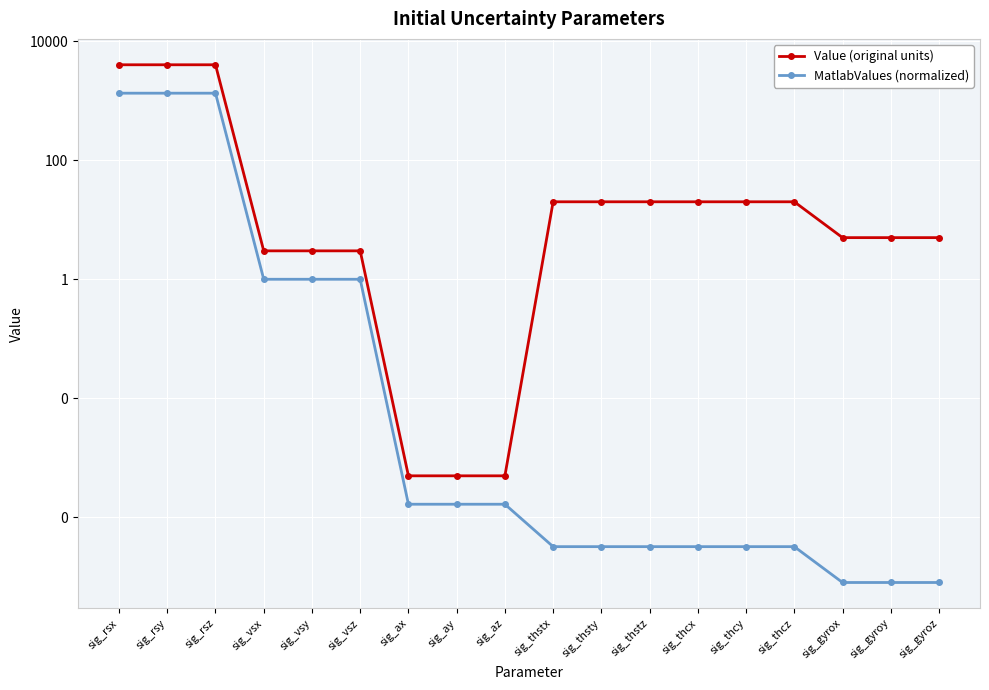

What is the spread (max minus min) of values at sig_thstx?

20.0